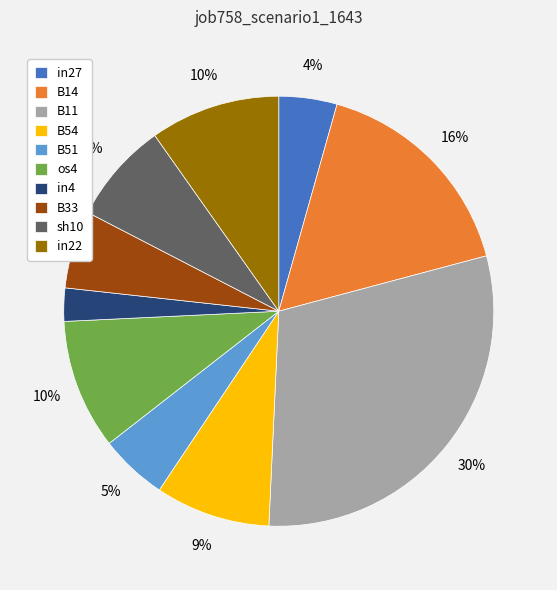

Combined, do B14 and B11 account for over 50%?

No